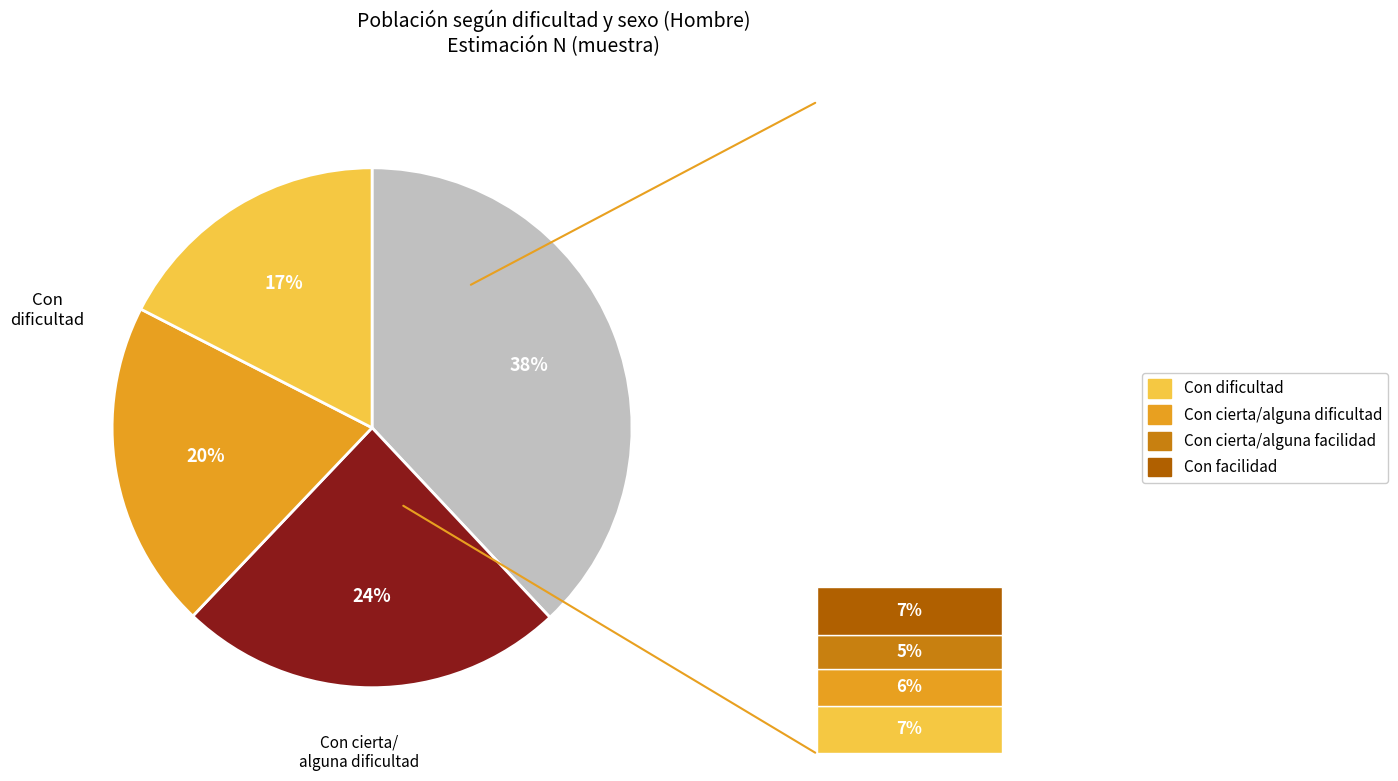

Is it true that Con dificultad is 25% of the pie?

False